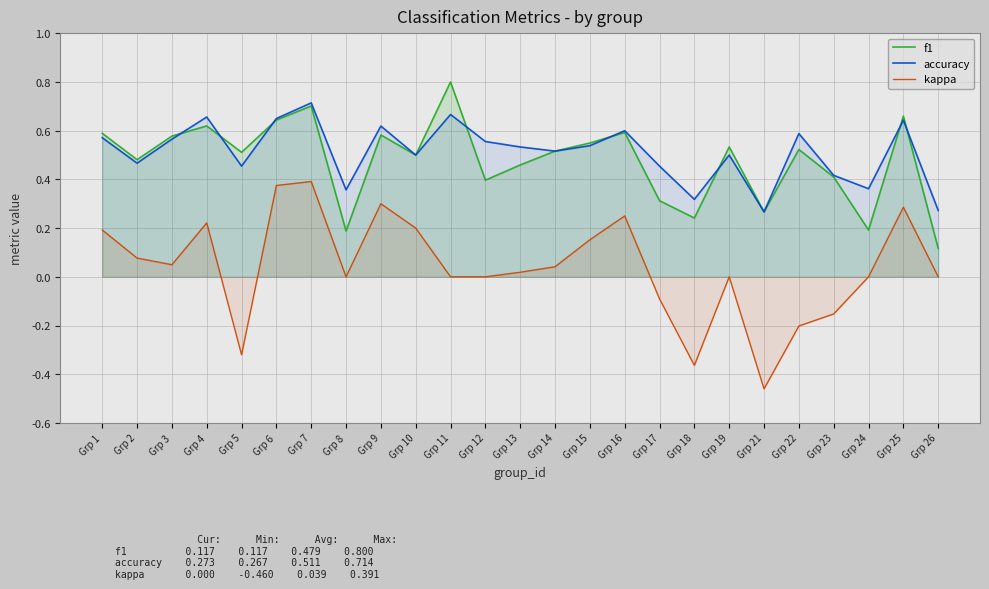

Which label corresponds to the largest value in the chart?

Grp 11